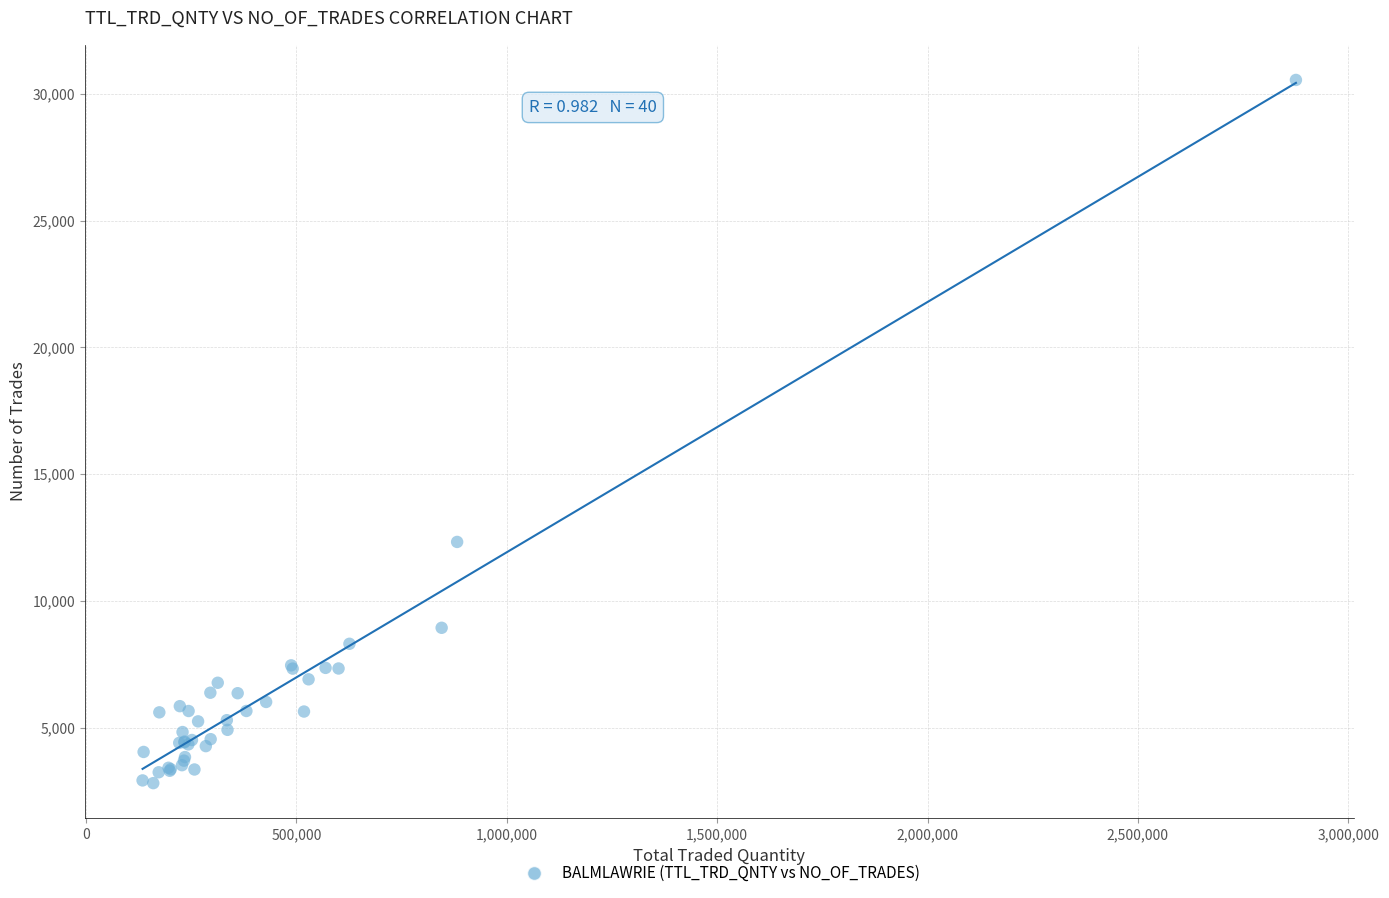

What Y value in the scatter plot is closest to 16677?

12323